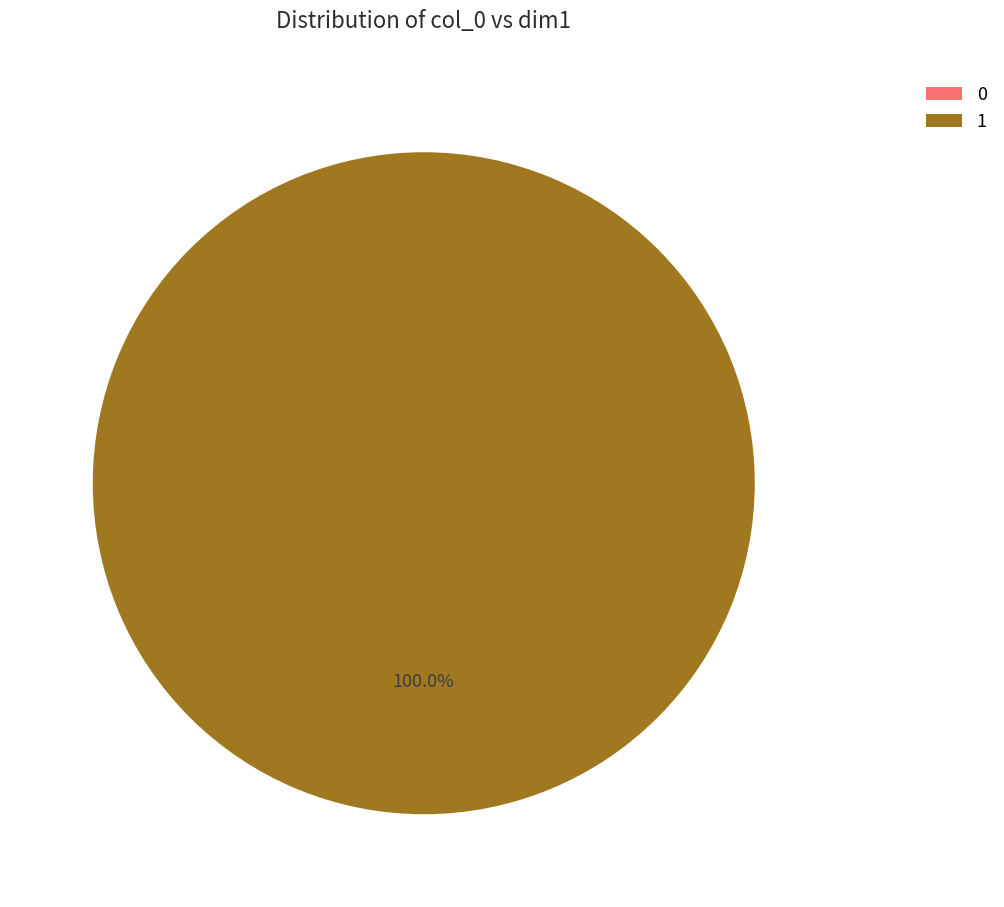

The 1 slice represents 100% of the pie. True or false?

True